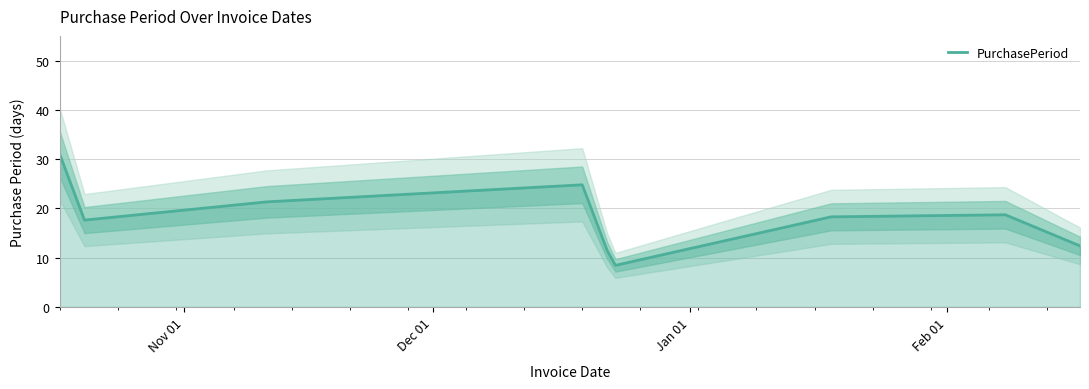

What is the maximum value for PurchasePeriod?

31.1